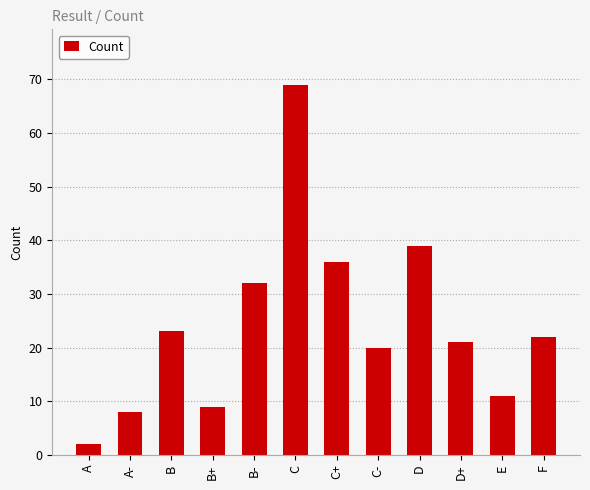

Reading left to right, list all the values displayed in this chart.

A=2	A-=8	B=23	B+=9	B-=32	C=69	C+=36	C-=20	D=39	D+=21	E=11	F=22